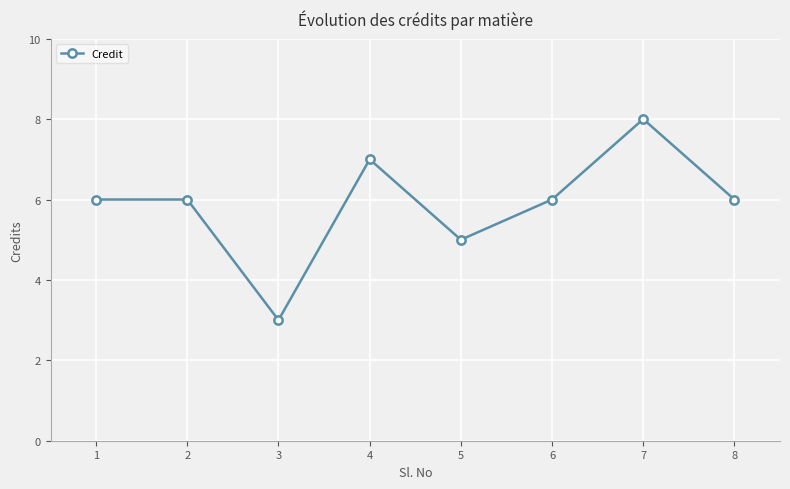

Is it true that the value at 7 is 5?

False